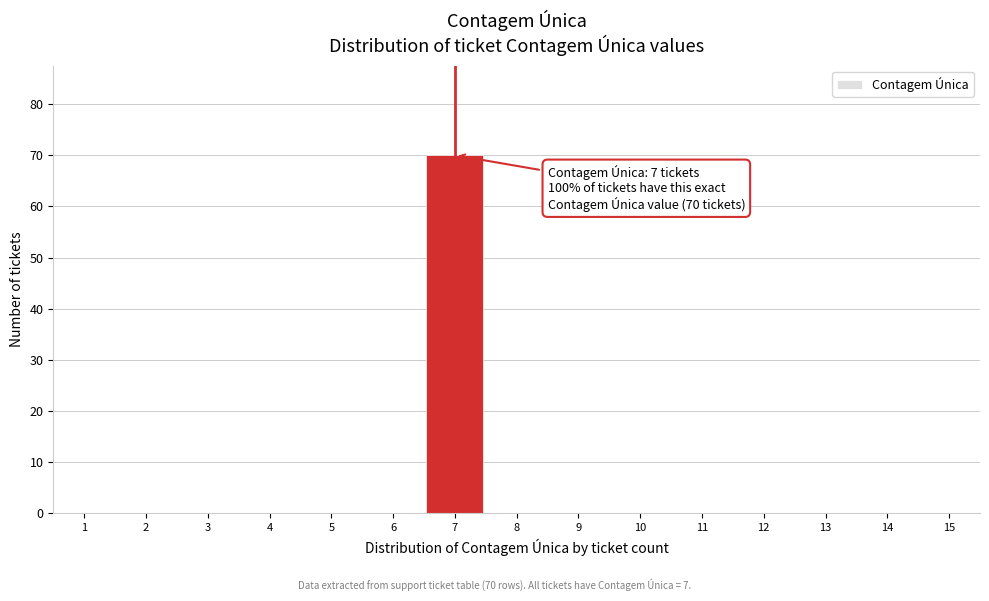

Which range on the x-axis has the tallest bar?

6.5 to 7.5